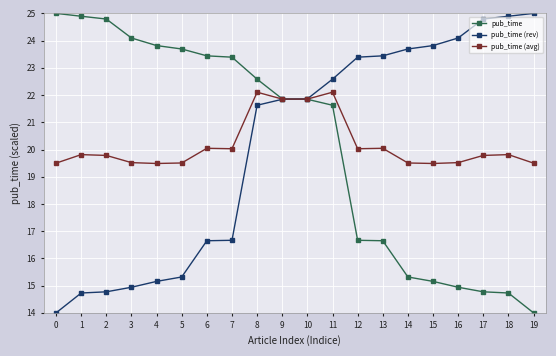

At 17, list the series in order from smallest to largest.

pub_time, pub_time (avg), pub_time (rev)